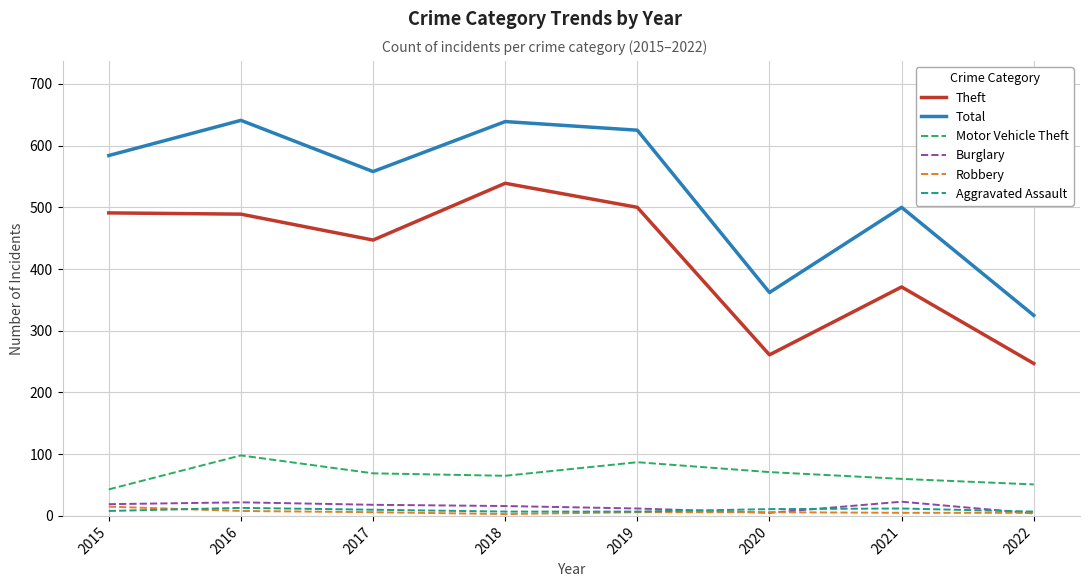

Is the value of Motor Vehicle Theft at 2016 greater than the value of Burglary at 2020?

Yes